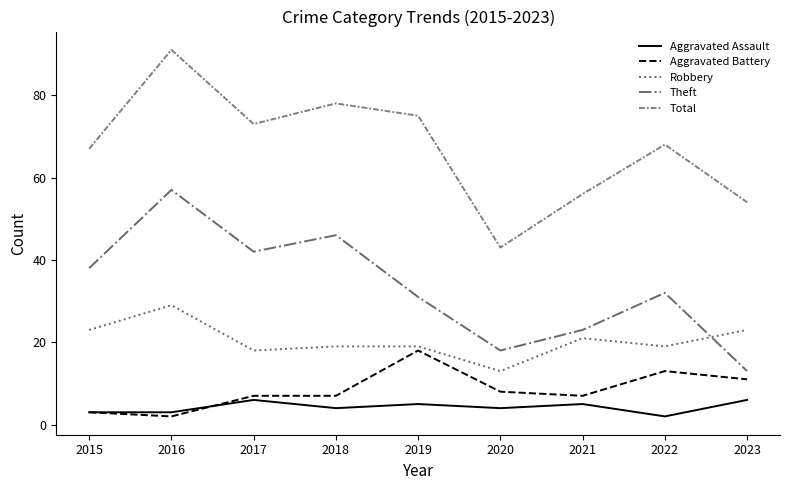

True or false: Robbery and Aggravated Assault cross at least once.

False